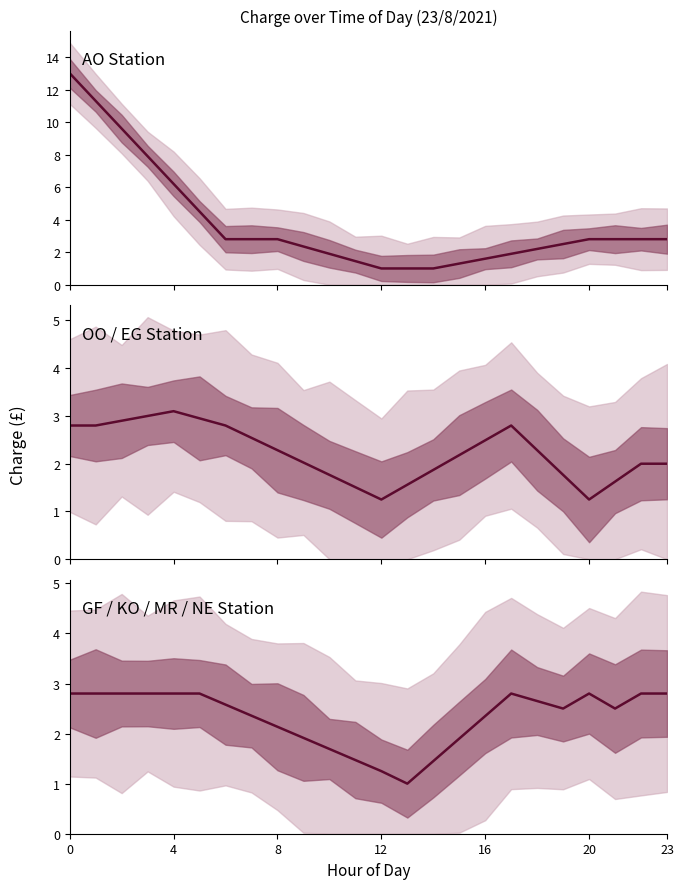

What is the difference between the second highest and minimum values?

1.8